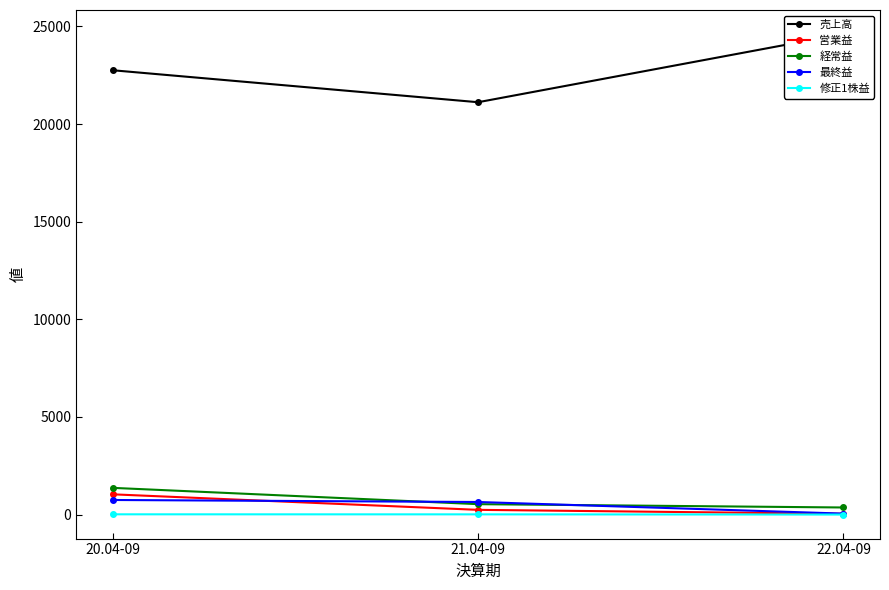

Rank the categories by 経常益 value from highest to lowest.

20.04-09, 21.04-09, 22.04-09